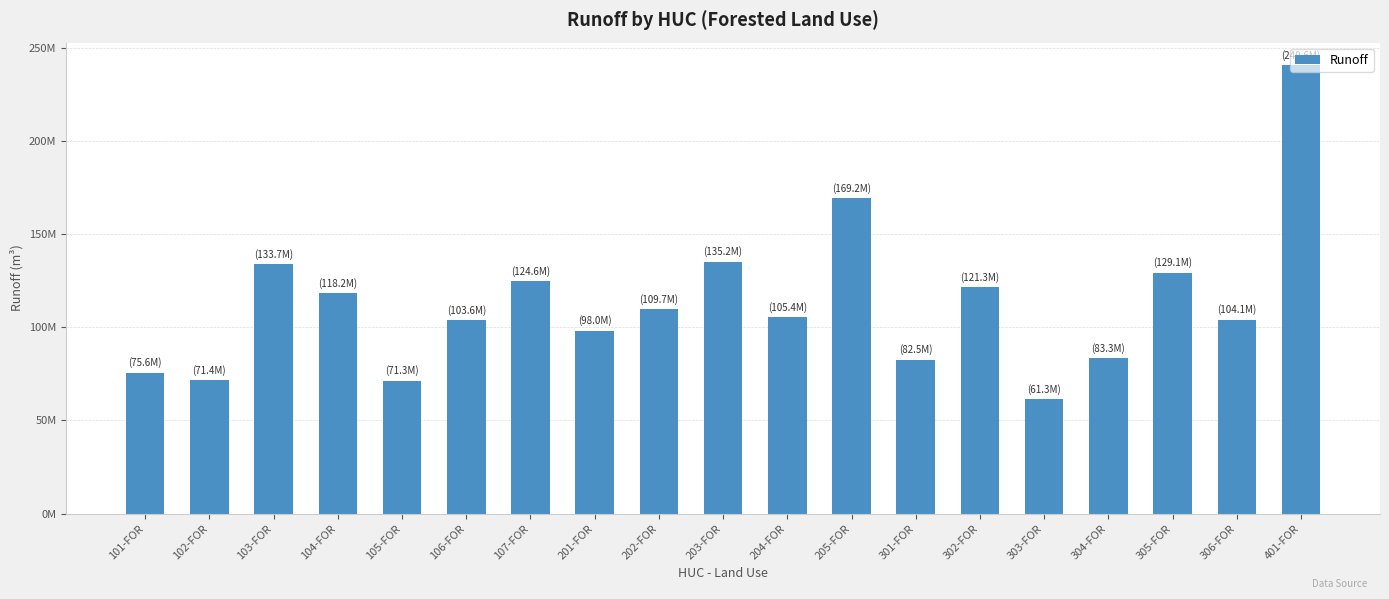

Rank the categories by value from highest to lowest.

401-FOR, 205-FOR, 203-FOR, 103-FOR, 305-FOR, 107-FOR, 302-FOR, 104-FOR, 202-FOR, 204-FOR, 306-FOR, 106-FOR, 201-FOR, 304-FOR, 301-FOR, 101-FOR, 102-FOR, 105-FOR, 303-FOR